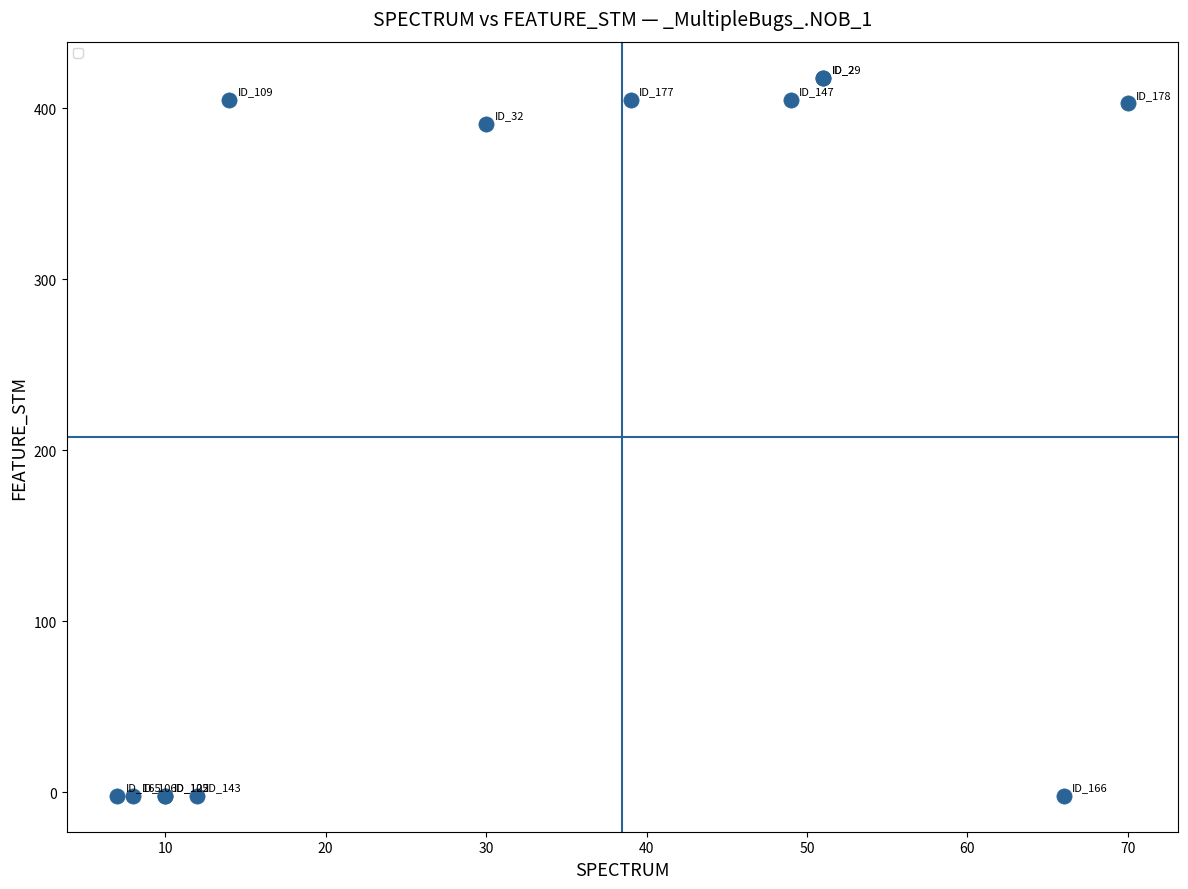

What Y value in the scatter plot is closest to 208?

391